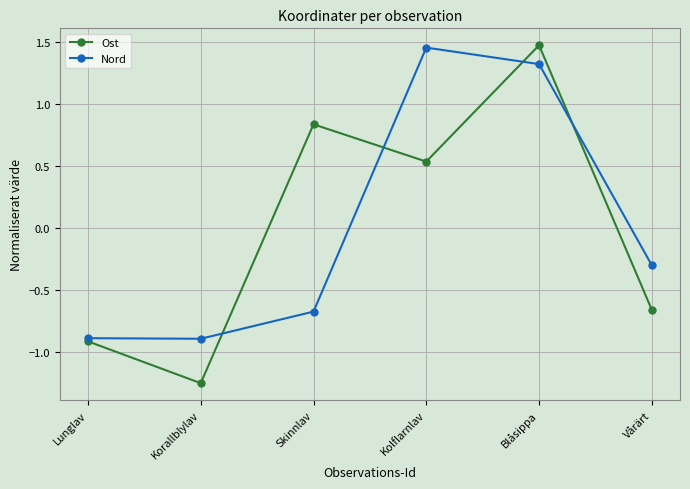

At Skinnlav, list the series in order from largest to smallest.

Ost, Nord